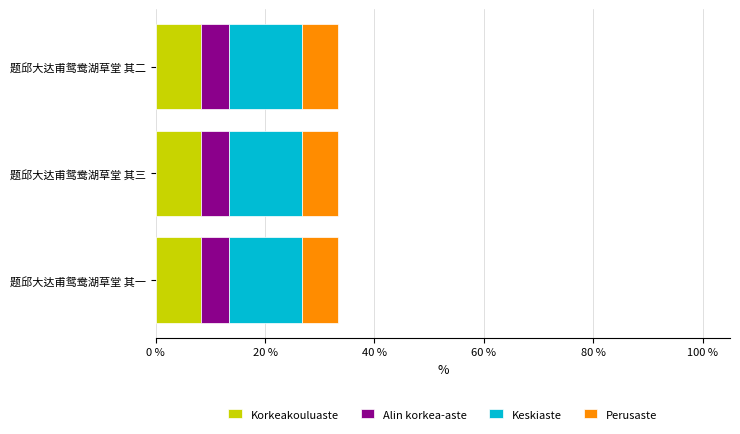

What is the total value across all series at 题邱大达甫鸳鸯湖草堂 其一?

33.3